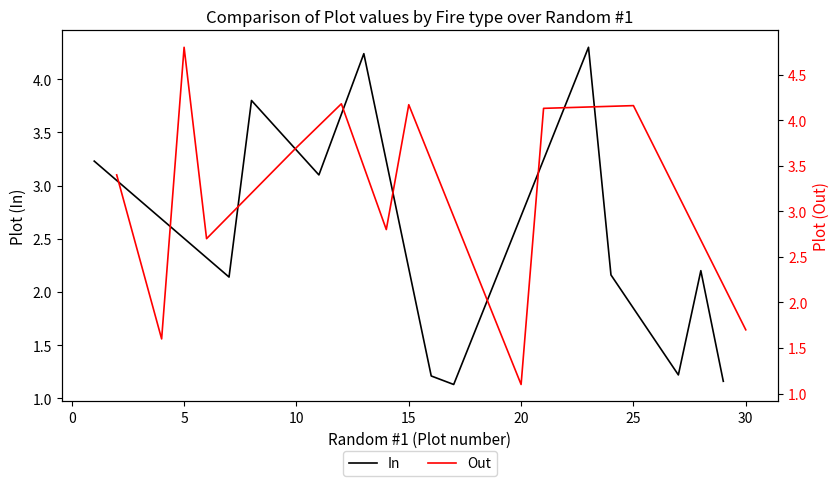

What is the minimum value for Out?

1.1